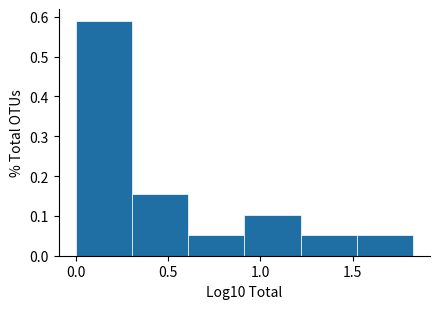

What is the height of the bar covering 1.20 to 1.50 on the x-axis? Neither the bar edges nor the heights are printed on the chart, so give them approximately, as read against the axes.

0.05